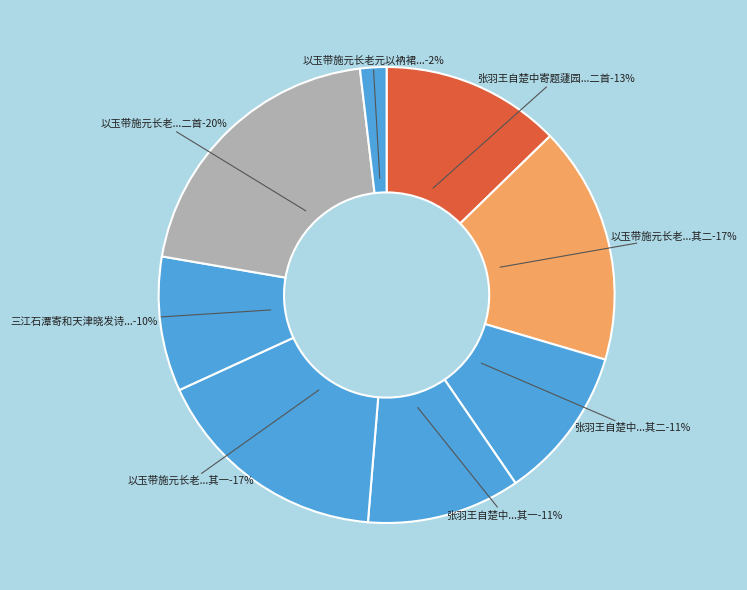

Is there a majority slice in this chart?

No